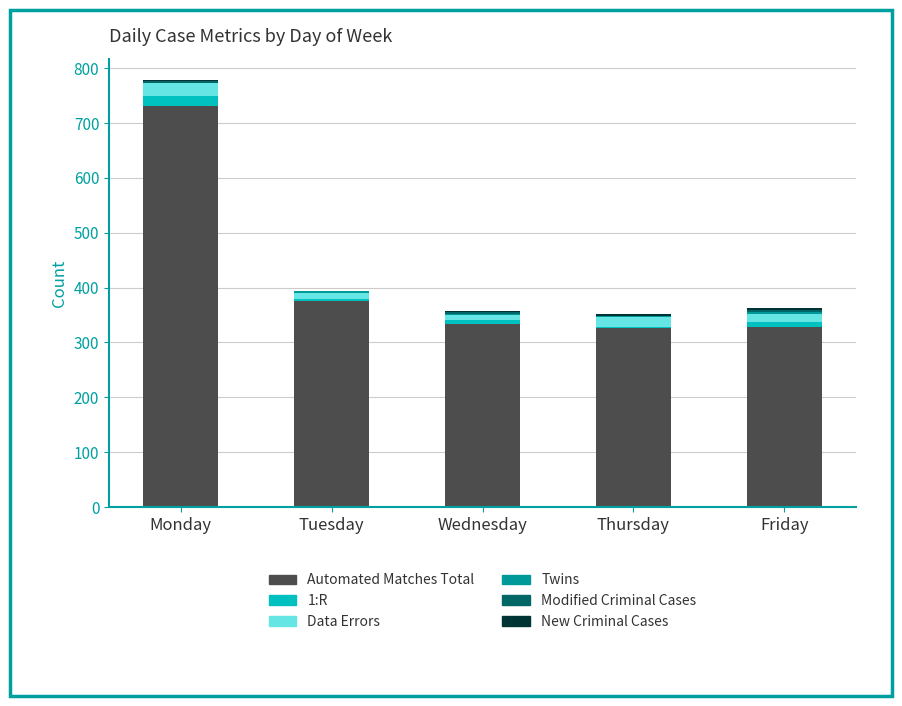

At which category is the sum across all series the highest?

Monday